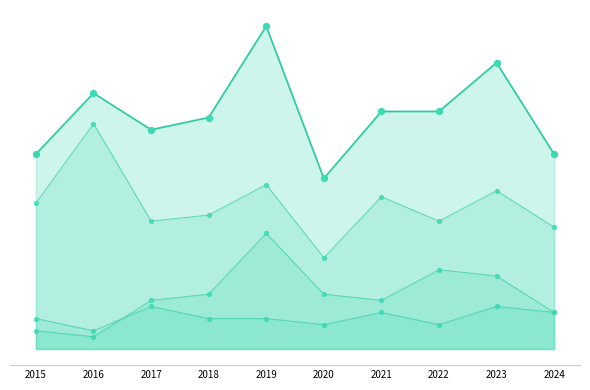

At how many categories does at least one series exceed 19?

10